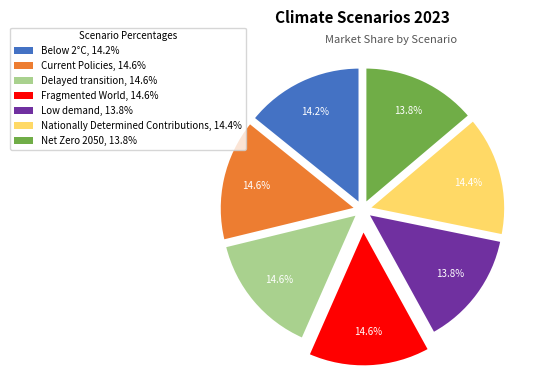

To the nearest percent, what is the combined percentage of Current Policies and Delayed transition?

29%